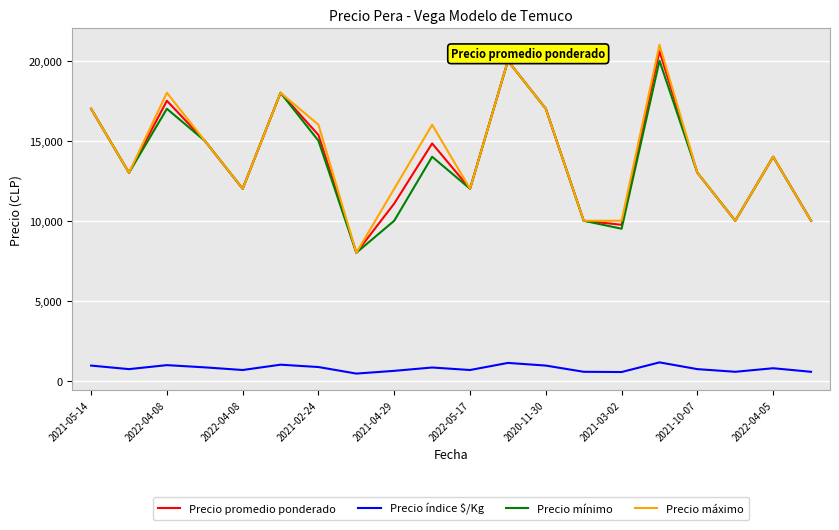

How many lines are shown in the chart?

4